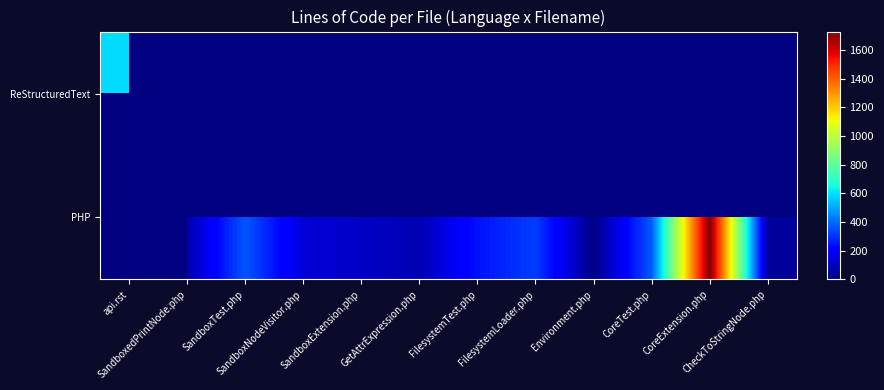

How many data points in PHP are above 69?

8